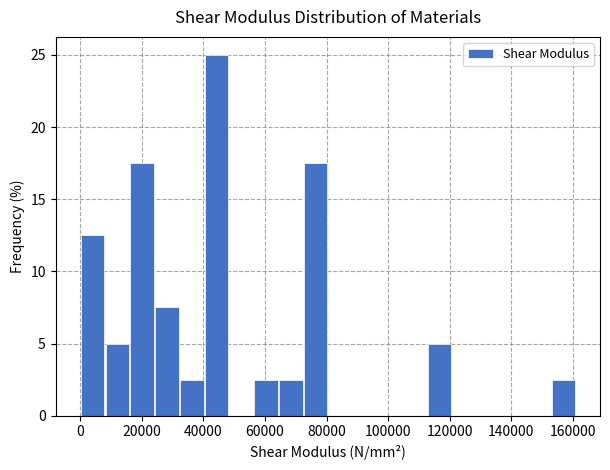

Which range on the x-axis has the tallest bar?

40000 to 48000